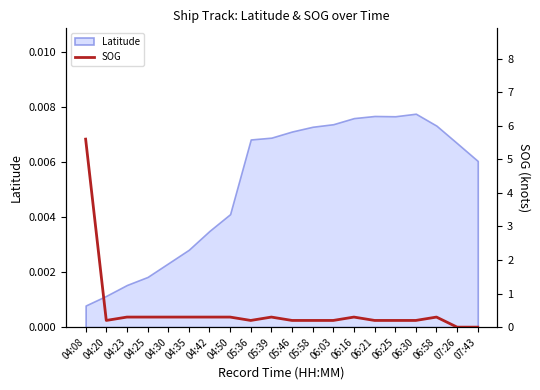

What position from the right is 04:20?

19